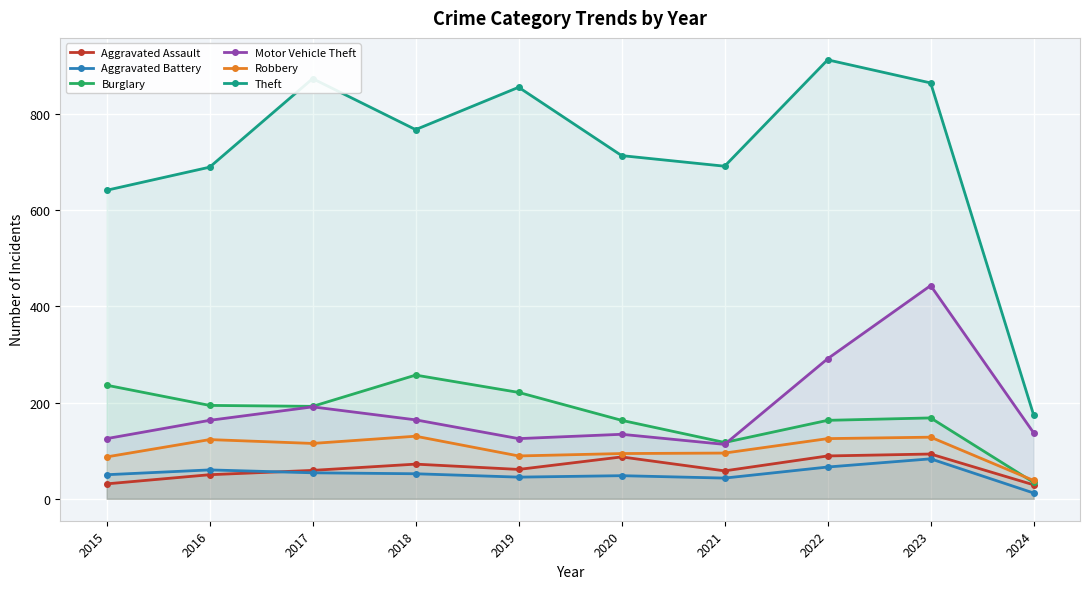

What is the highest value of the Burglary series?

257